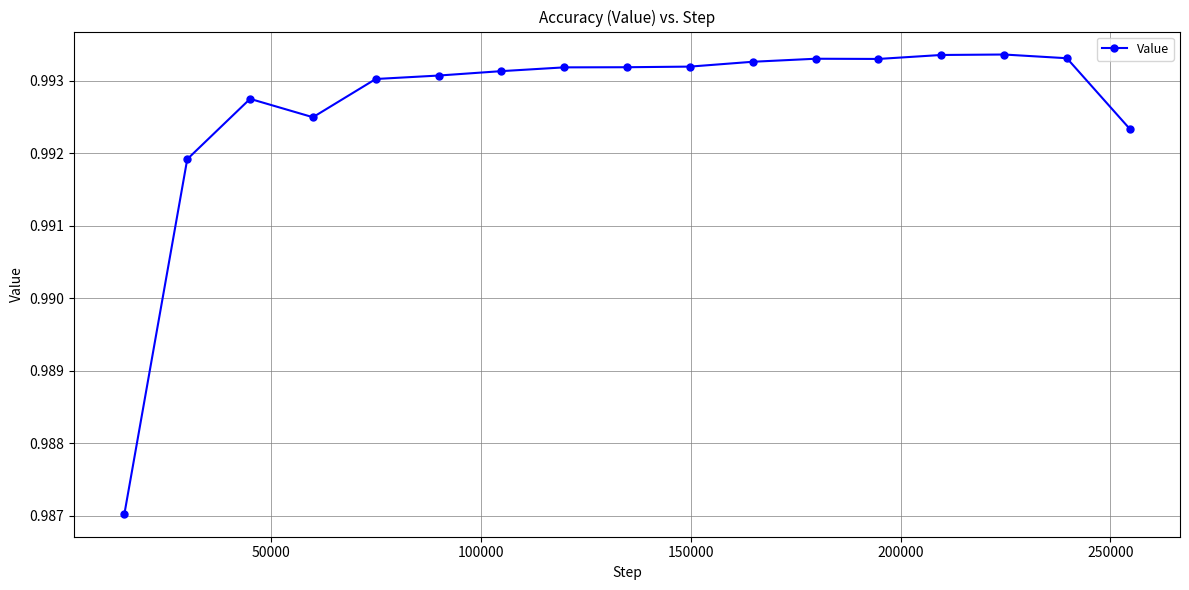

How many lines are shown in the chart?

1